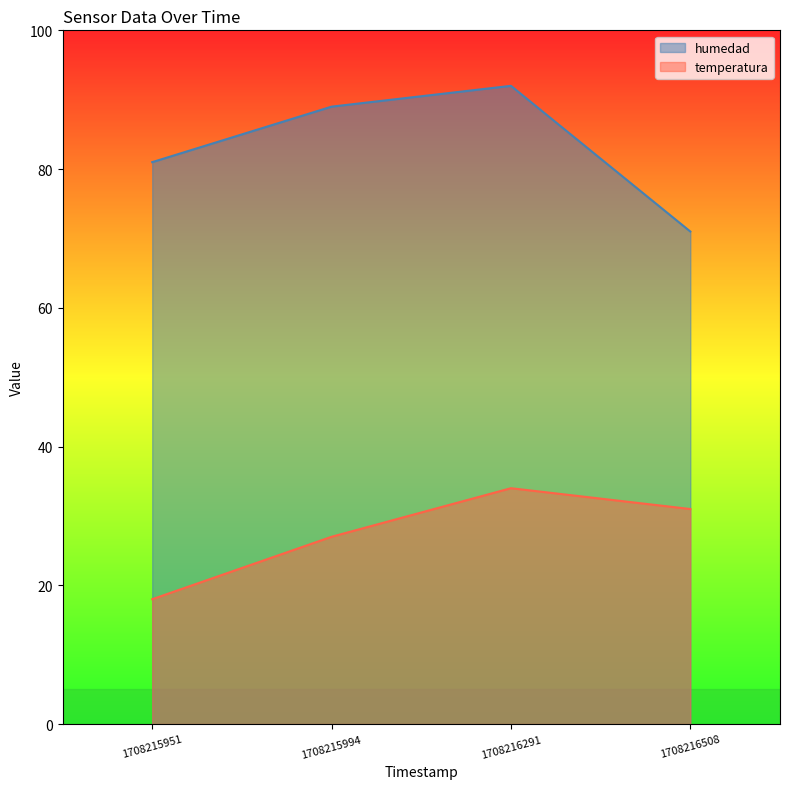

Between 1708215951 and 1708215994, which series saw the biggest shift?

temperatura